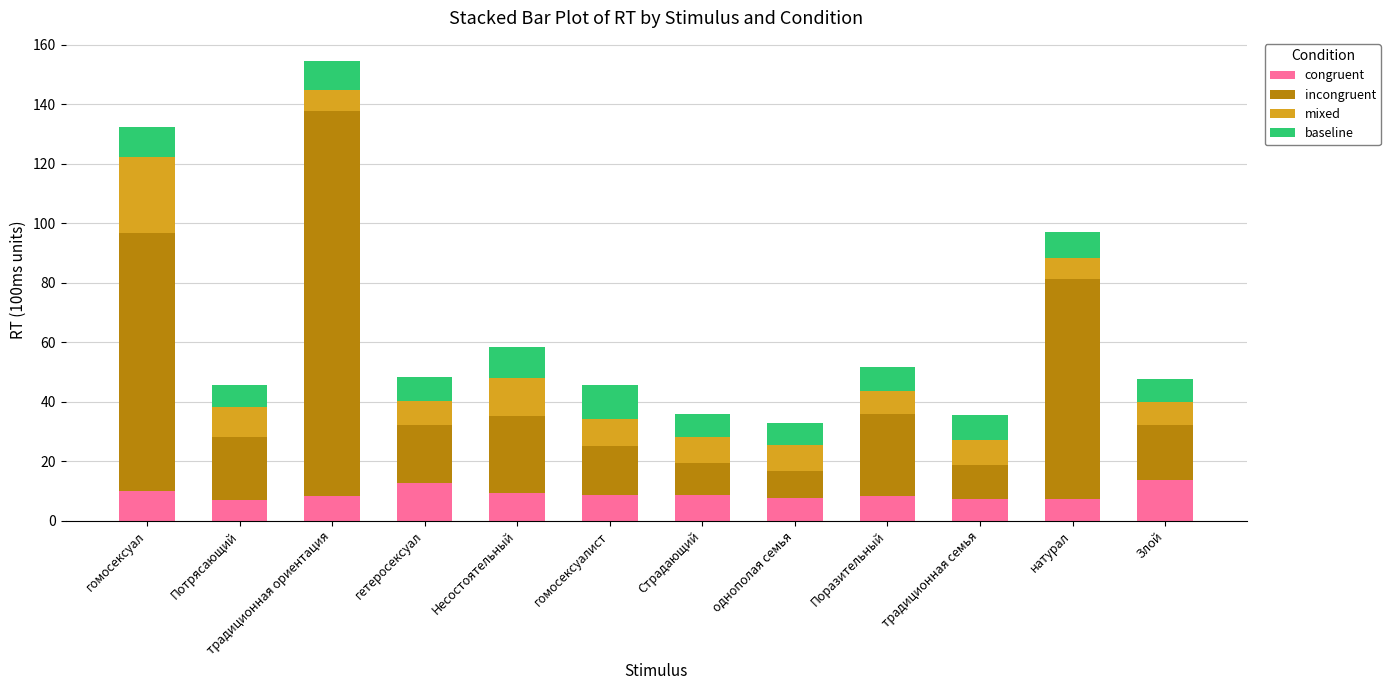

At which category is the sum across all series the highest?

традиционная ориентация